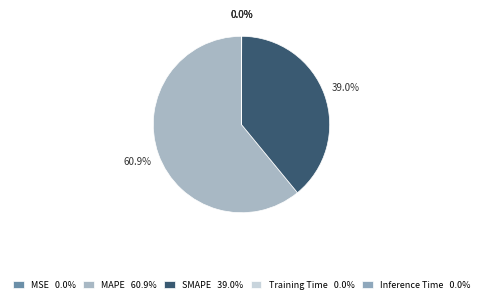

The MAPE slice represents 54% of the pie. True or false?

False